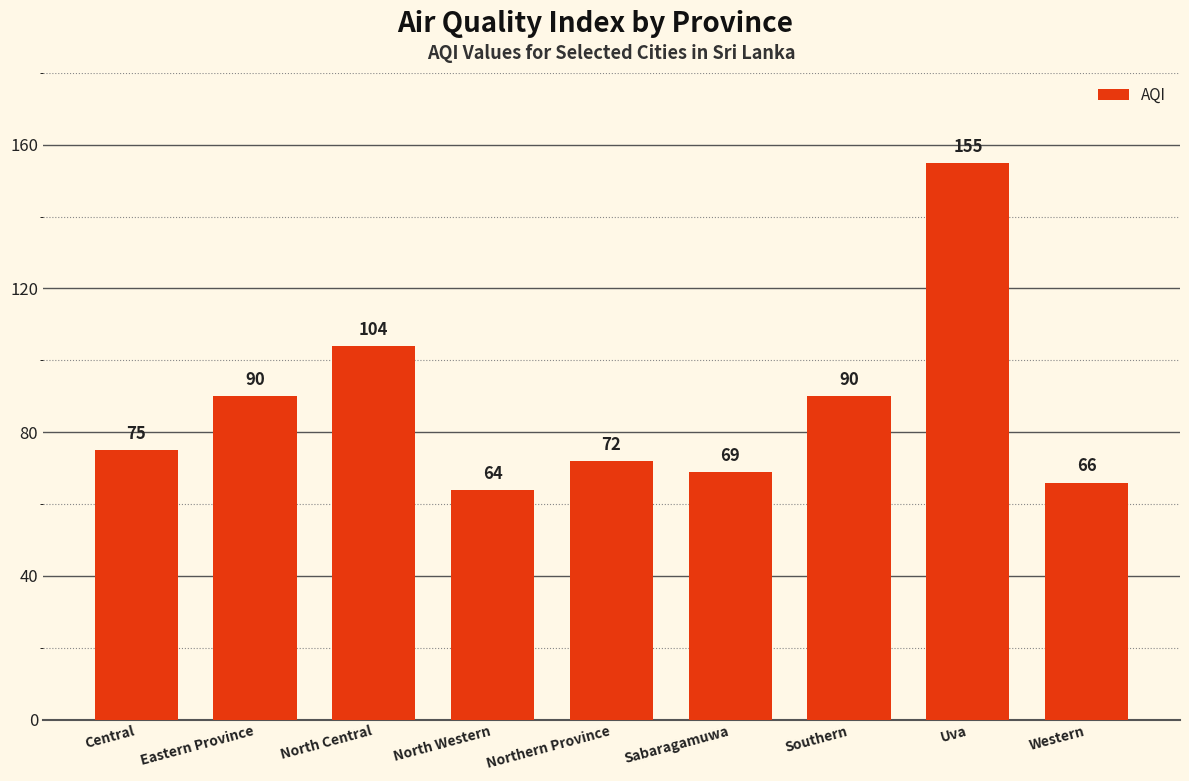

Count the number of categories in the chart.

9